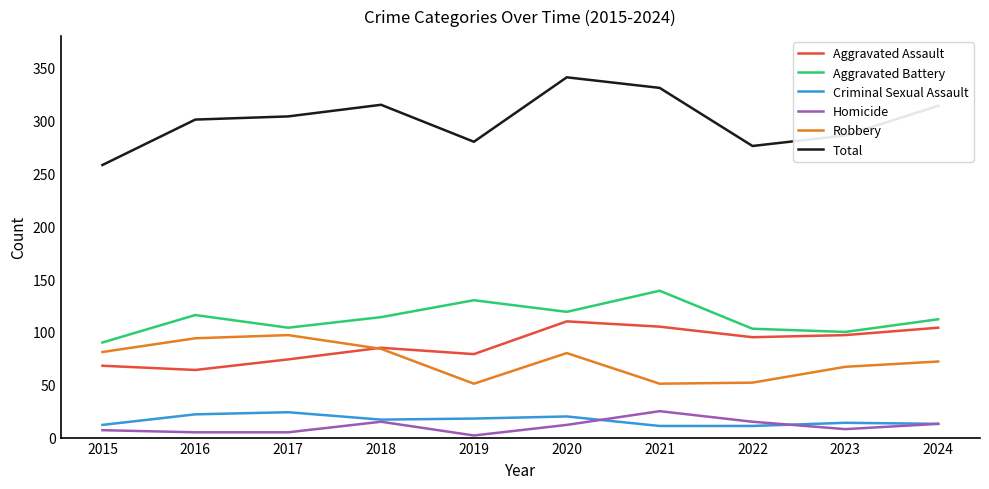

True or false: Aggravated Battery has more than 2 interior local peaks.

True